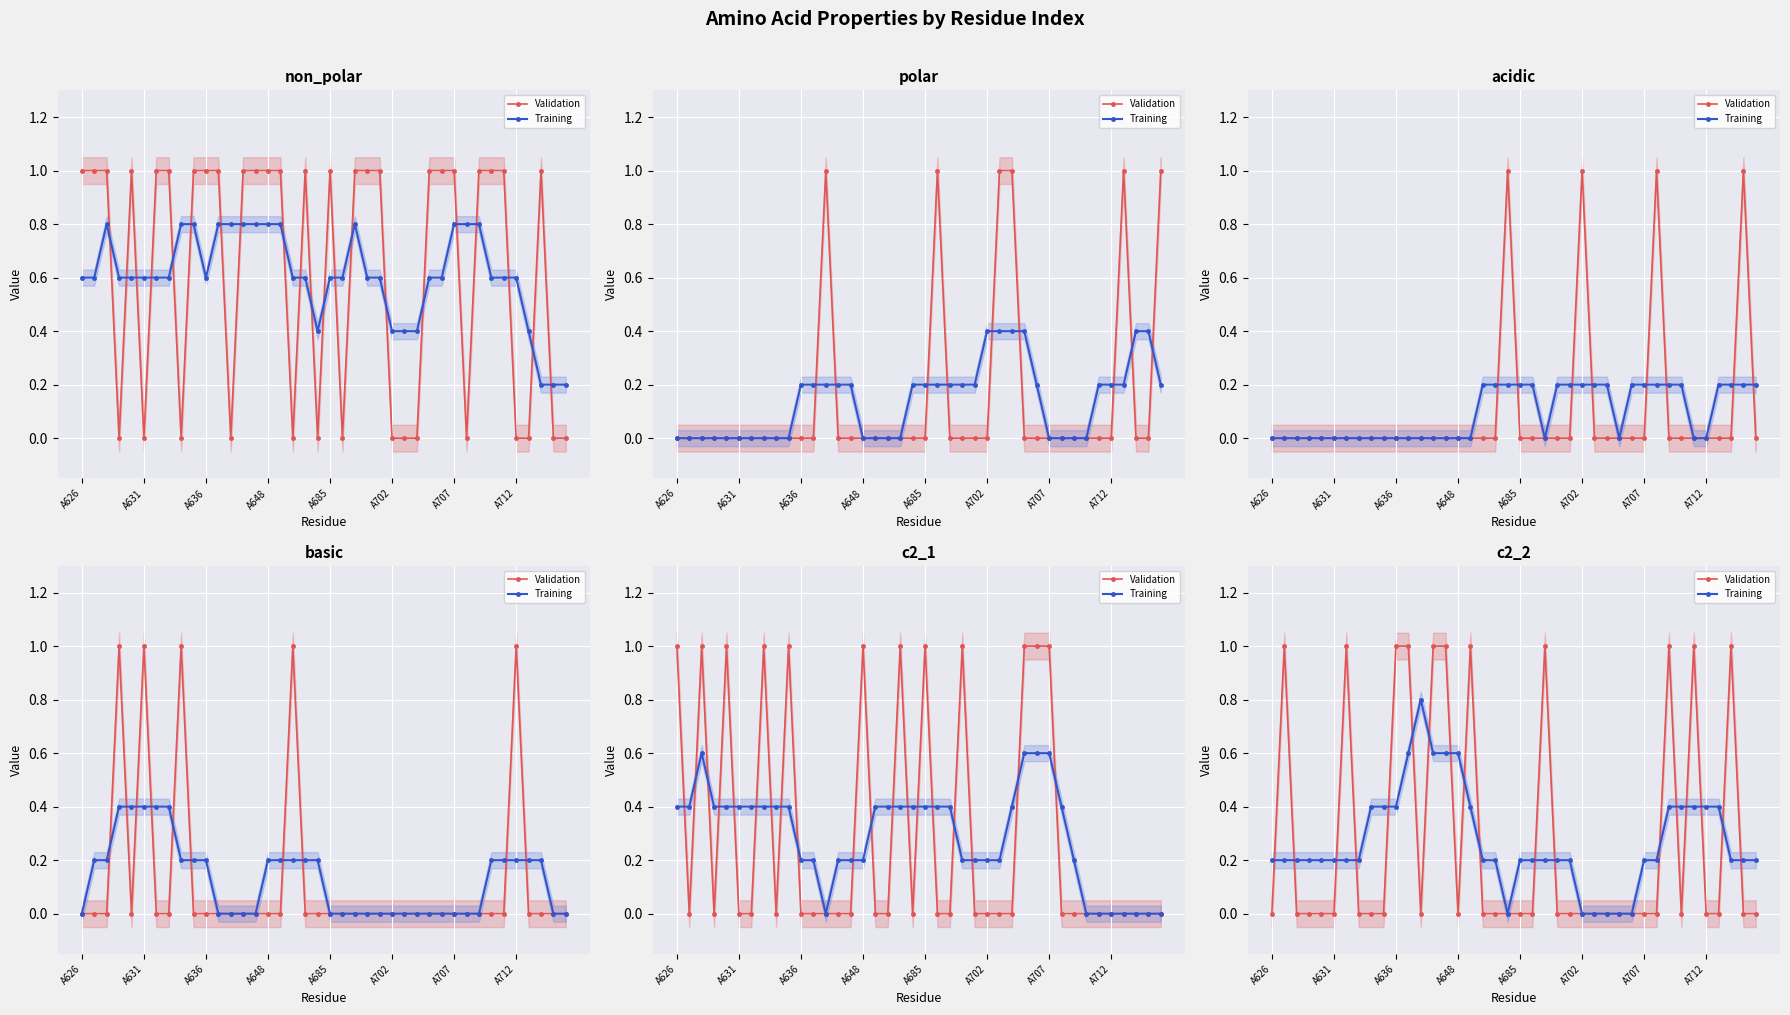

Count the Training values in the range 0 to 1.

40